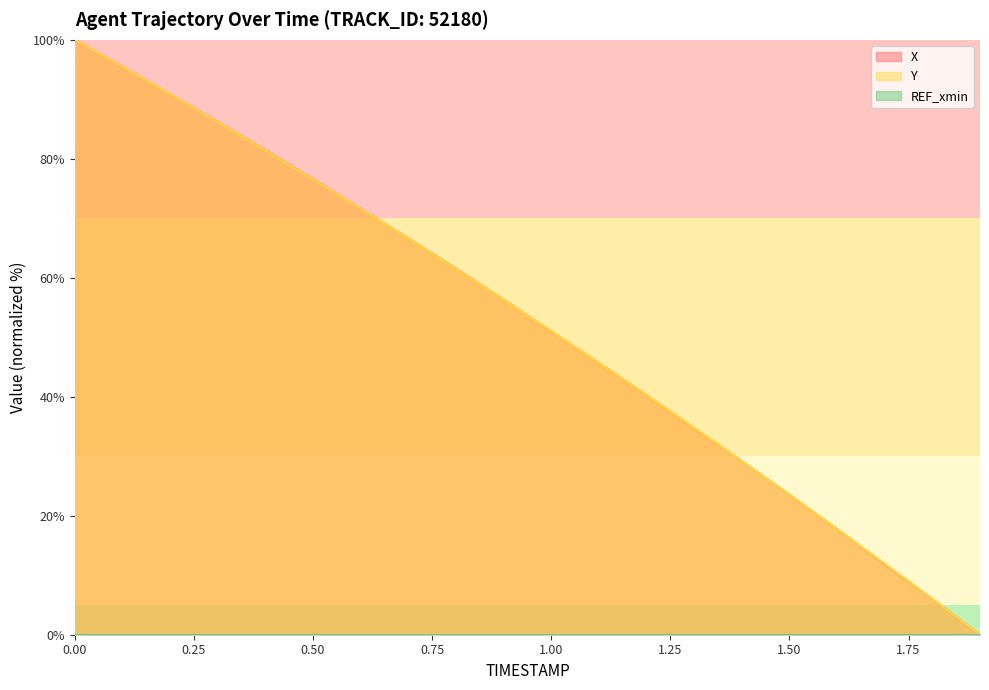

How many times do X and Y cross each other?

7